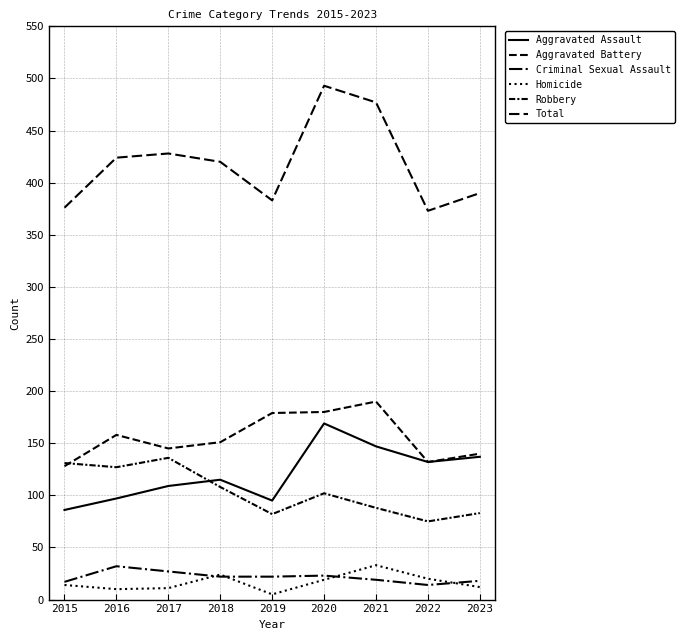

The value of Robbery at 2019 is 38. True or false?

False